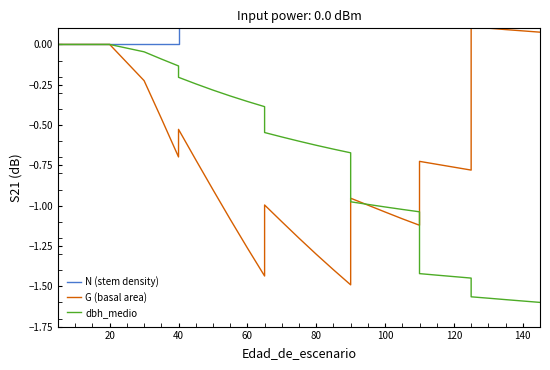

The value of N (stem density) at 21 is 0.3. True or false?

False